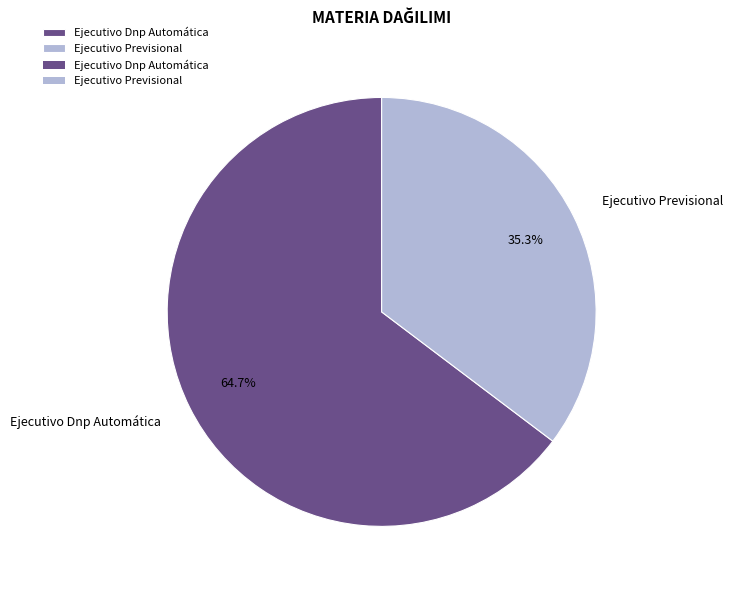

To the nearest percent, what is the difference between the largest and smallest slice percentages?

29%